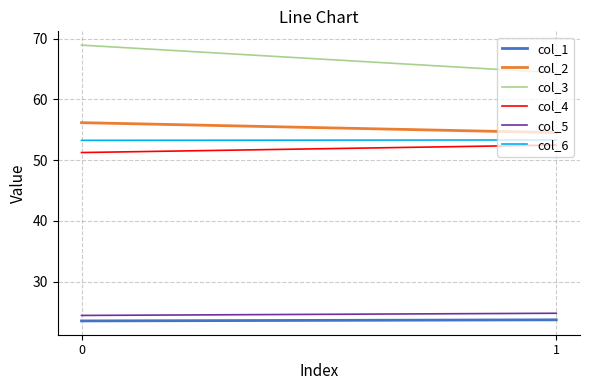

Reading left to right, extract all data points from this chart.

col_1: 0=23.6	1=23.7
col_2: 0=56.2	1=54.5
col_3: 0=68.9	1=64.4
col_4: 0=51.3	1=52.5
col_5: 0=24.5	1=24.8
col_6: 0=53.3	1=53.3